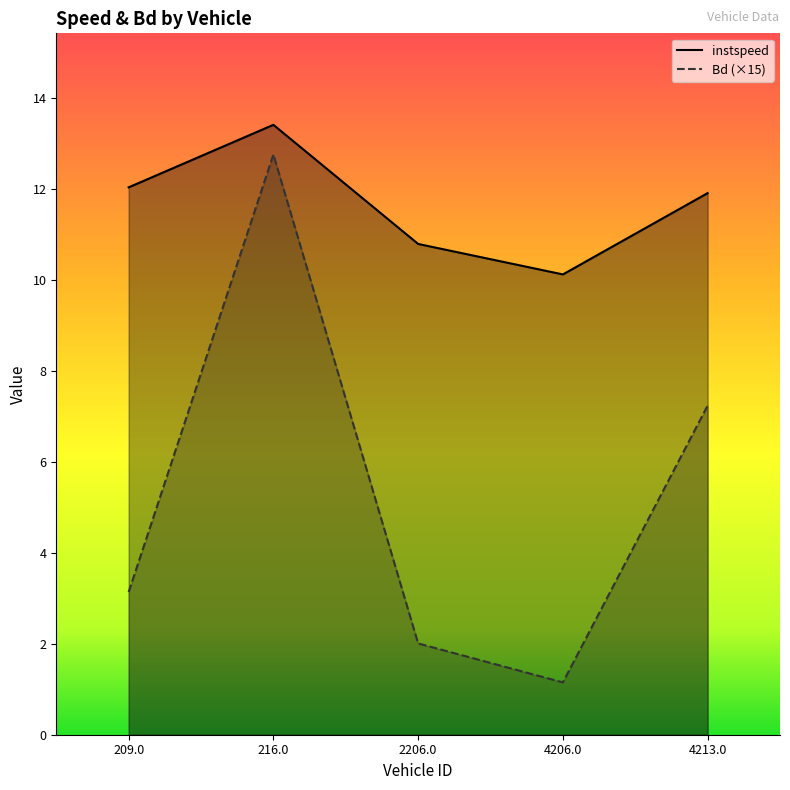

Rank the series at 2206.0 from highest to lowest value.

instspeed, Bd